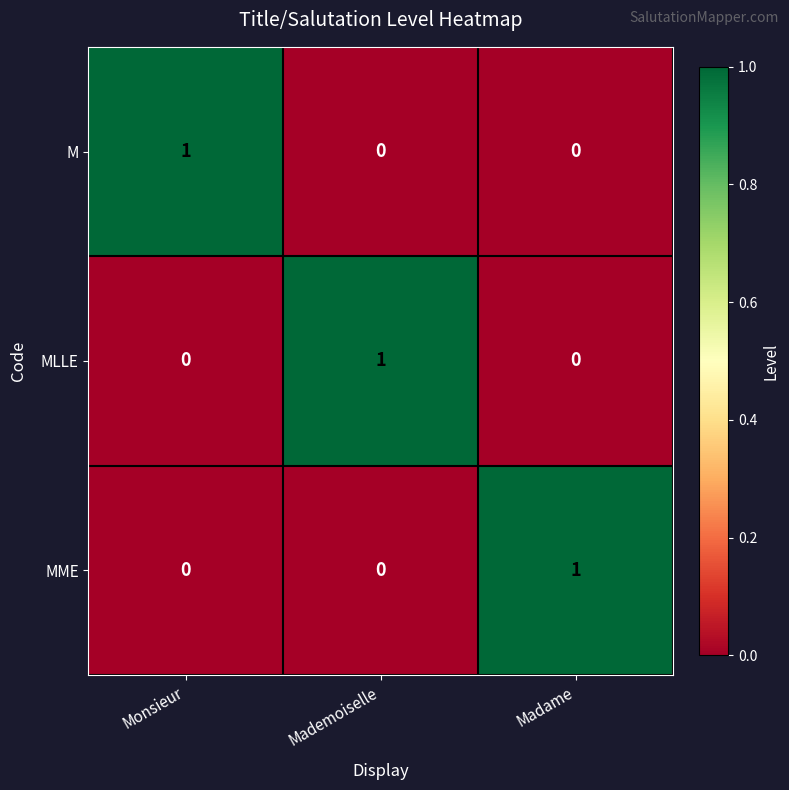

What is the total value across all series at Madame?

1